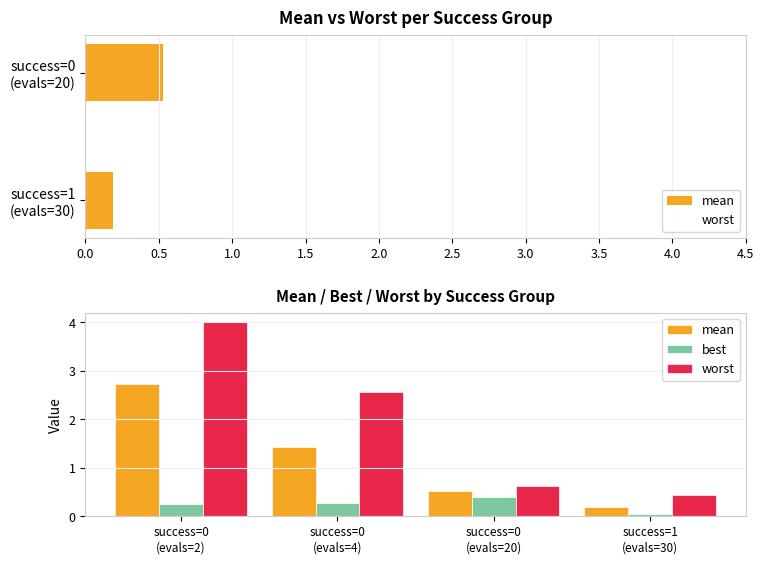

How many groups of bars are there?

4